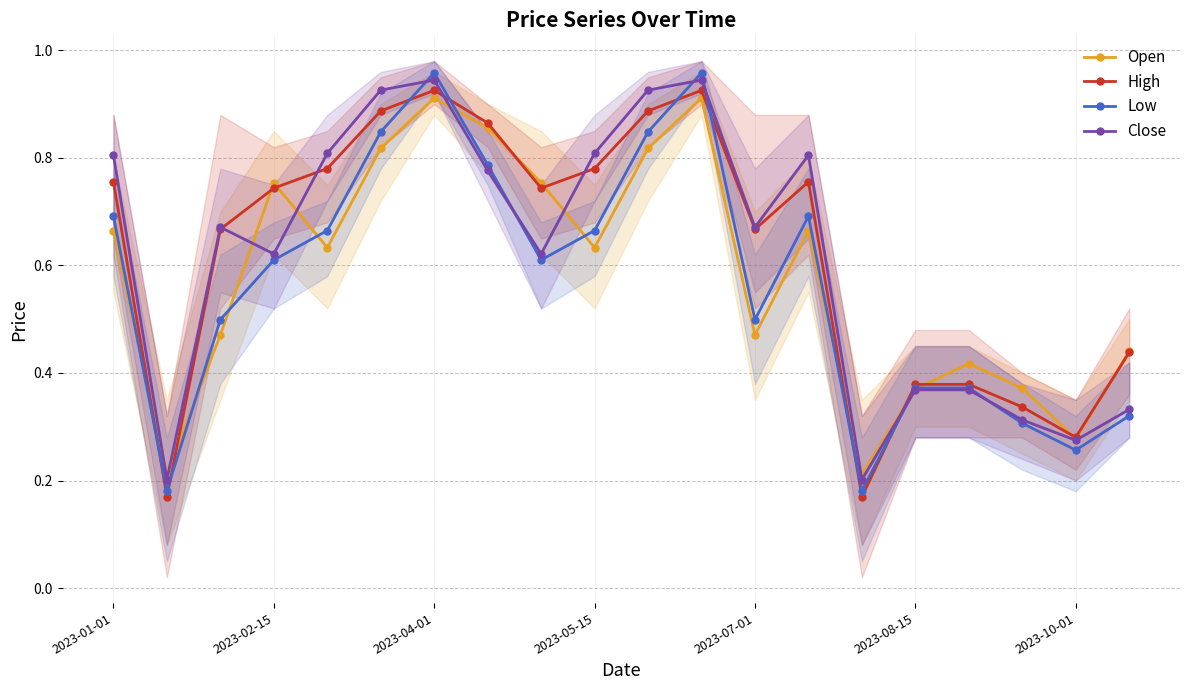

Which series has the largest range (max minus min)?

Low